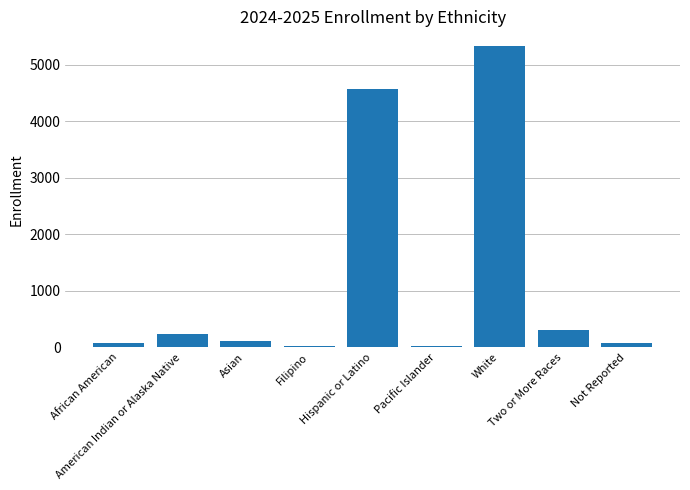

What is the difference between the values at Pacific Islander and American Indian or Alaska Native?

212